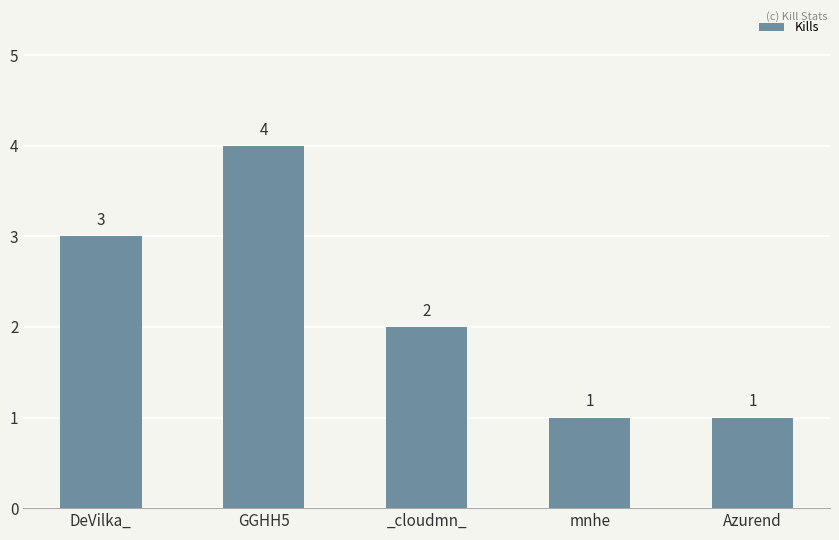

What is the minimum value shown in the chart?

1